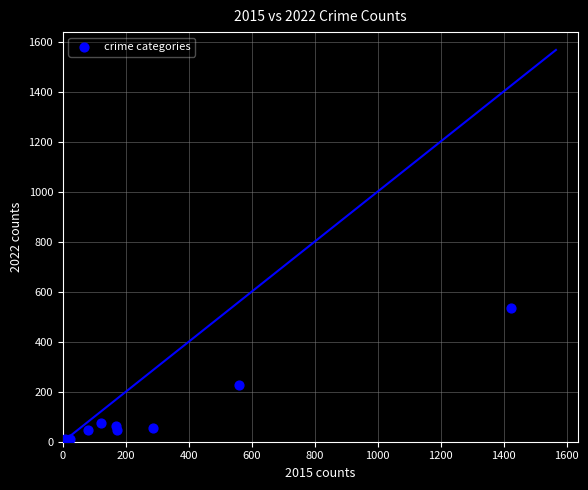

What Y value in the scatter plot is closest to 270?

225